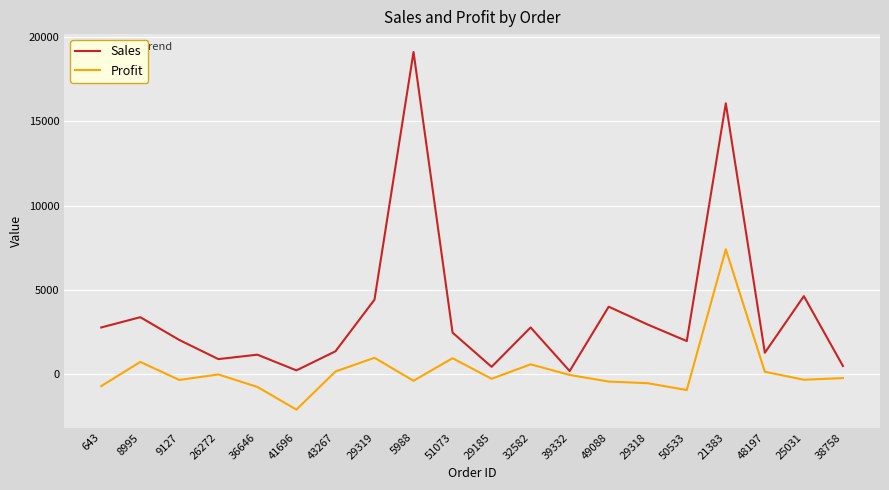

What is the sum of all Profit values?

4065.5